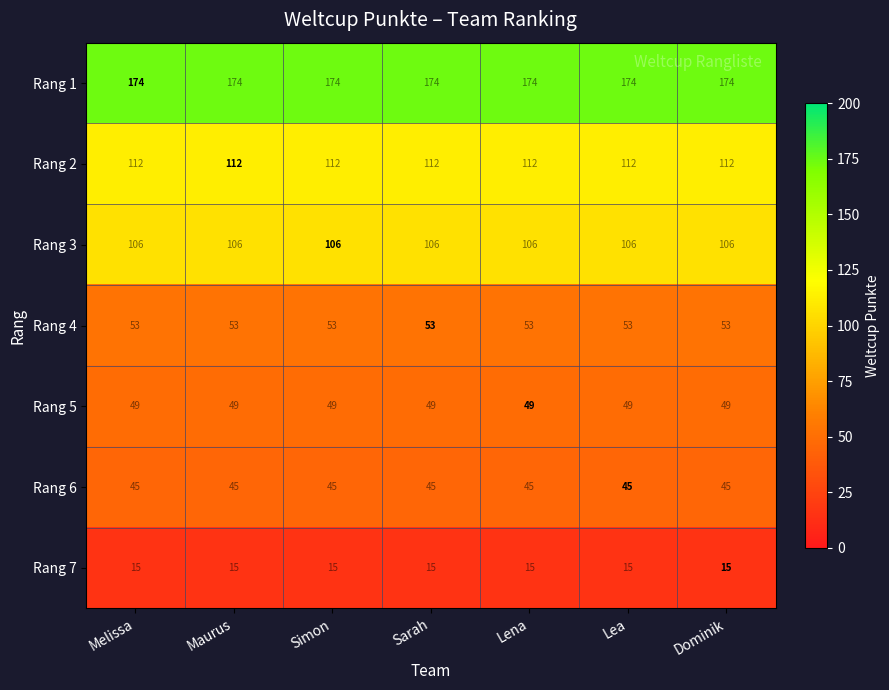

What is the total value across all series at Sarah?

554